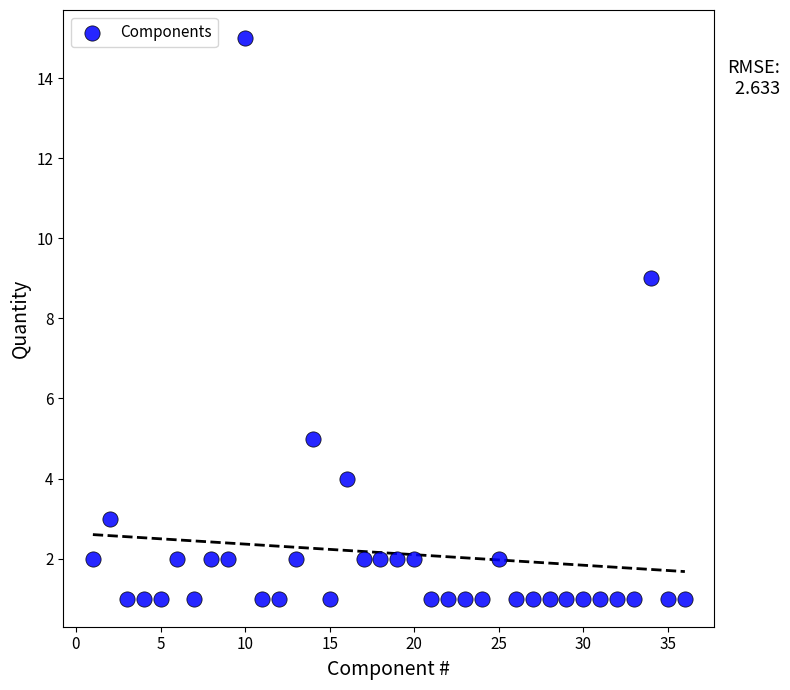

What Y value in the scatter plot is closest to 8?

9